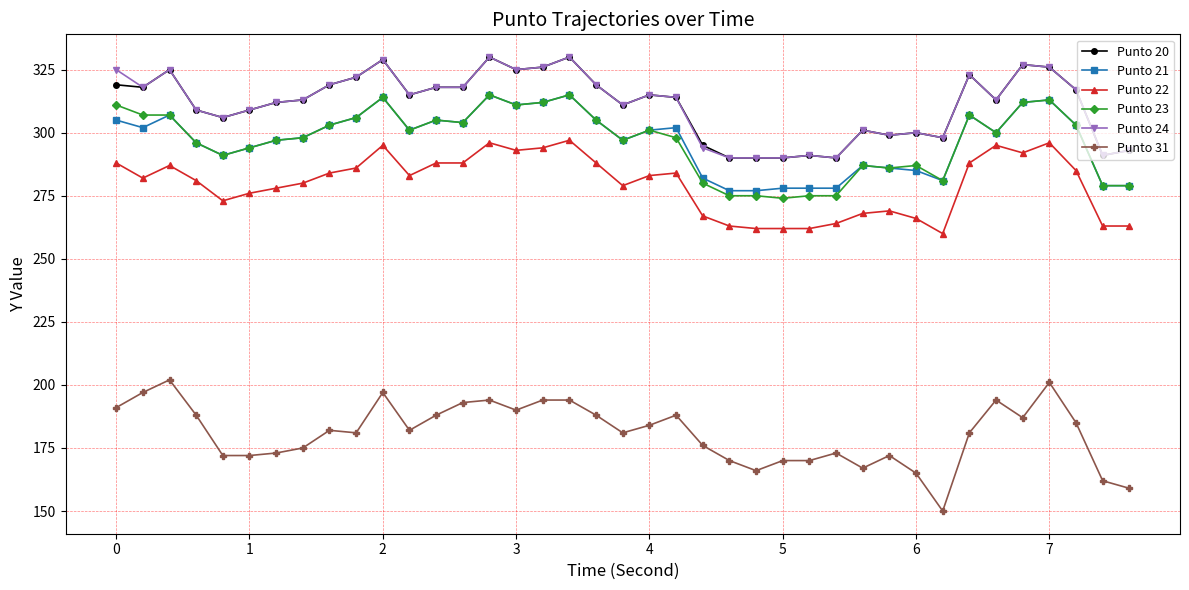

True or false: Punto 23 and Punto 24 cross at least once.

False